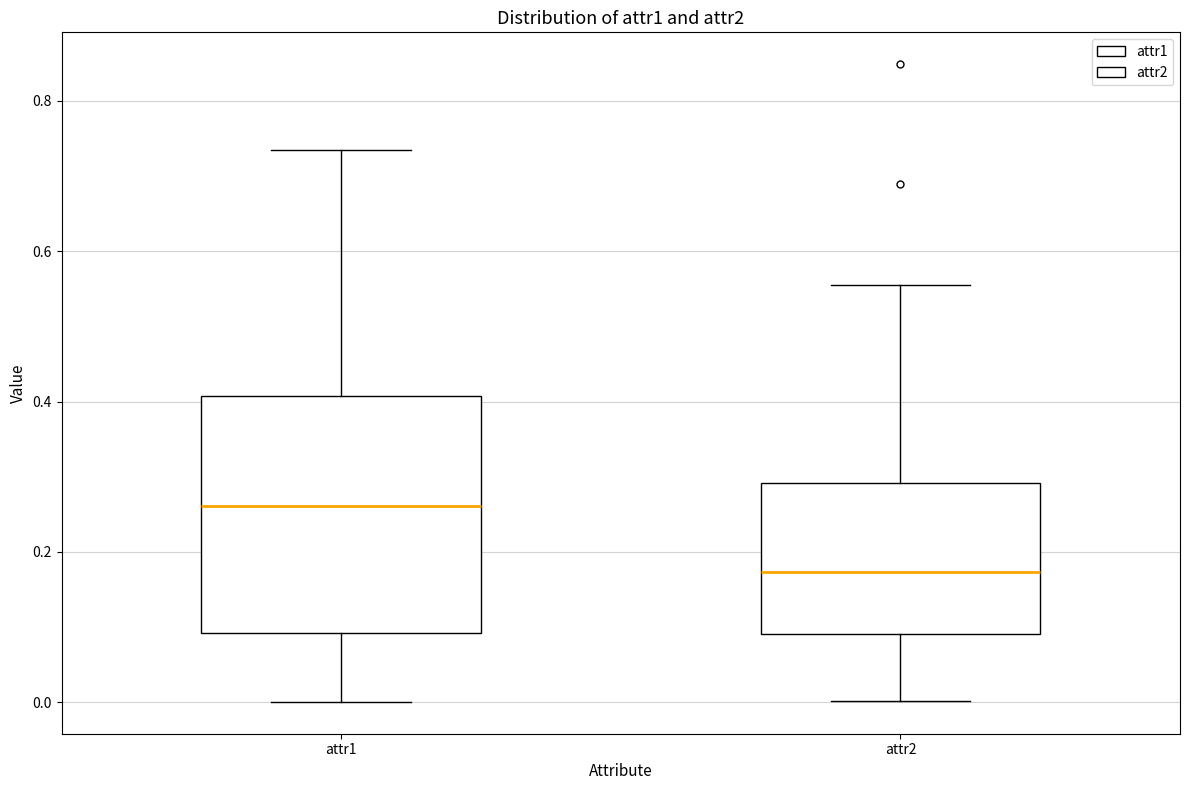

Which box has the highest median line?

attr1